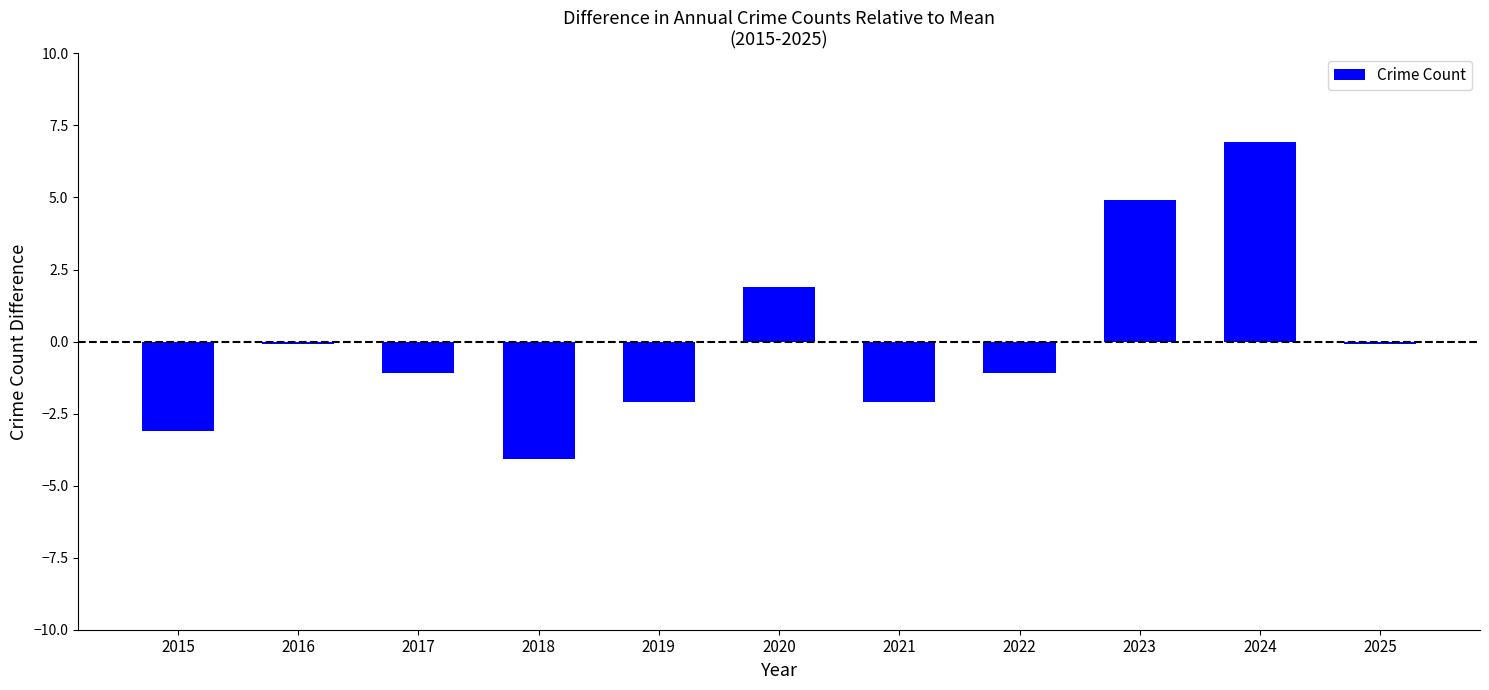

Which has a higher value, 2017 or 2021?

2017